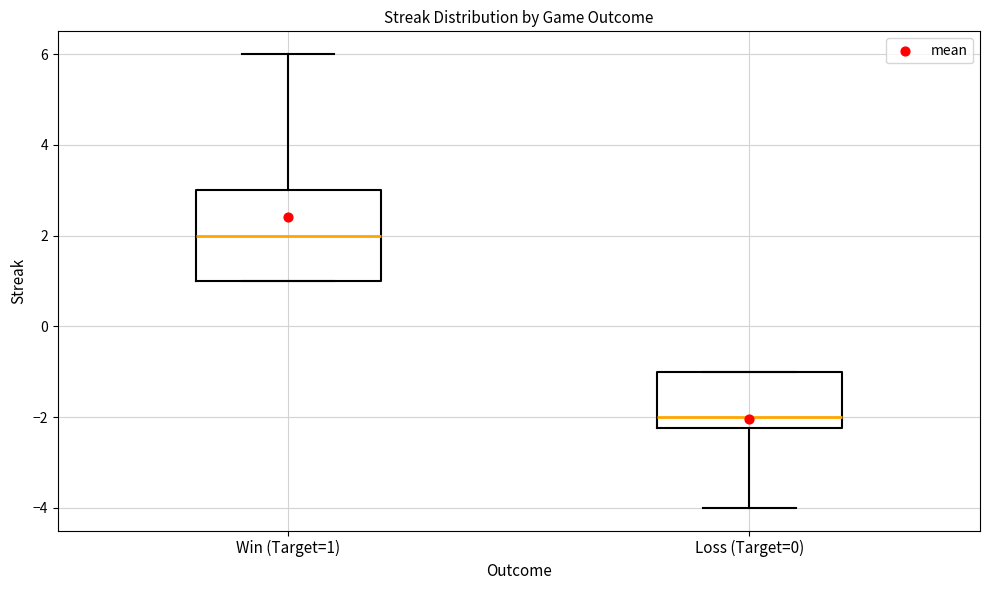

Which box's median line is the lowest?

Loss (Target=0)